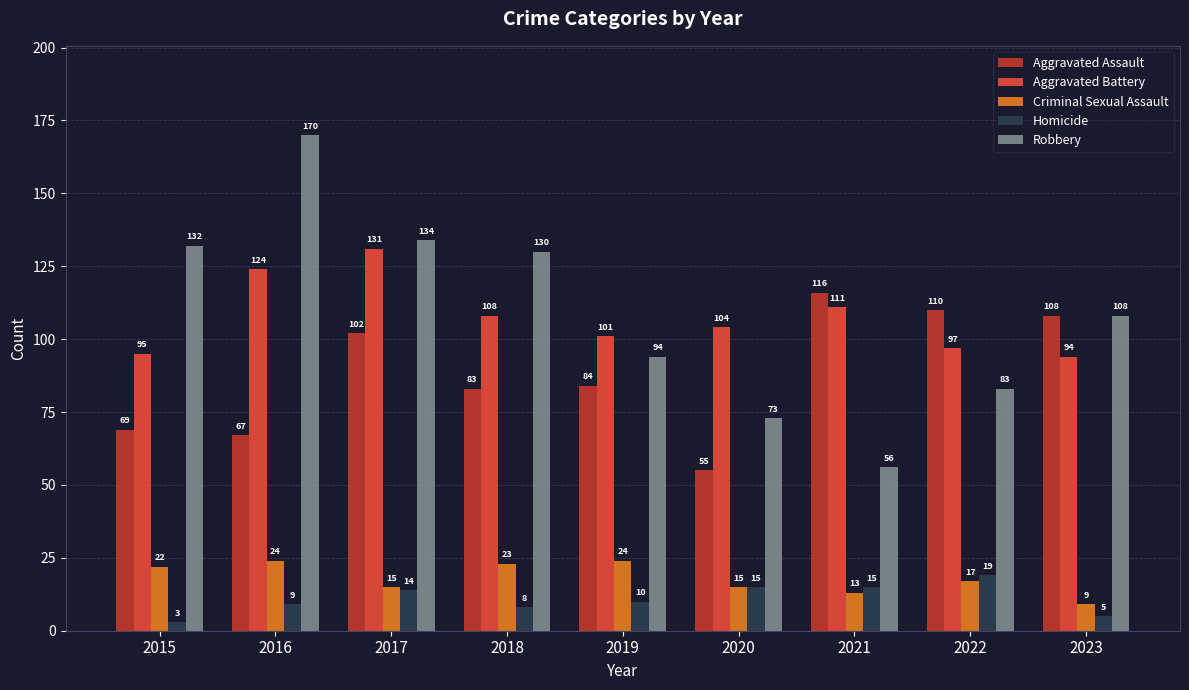

What is the sum of all Robbery values?

980